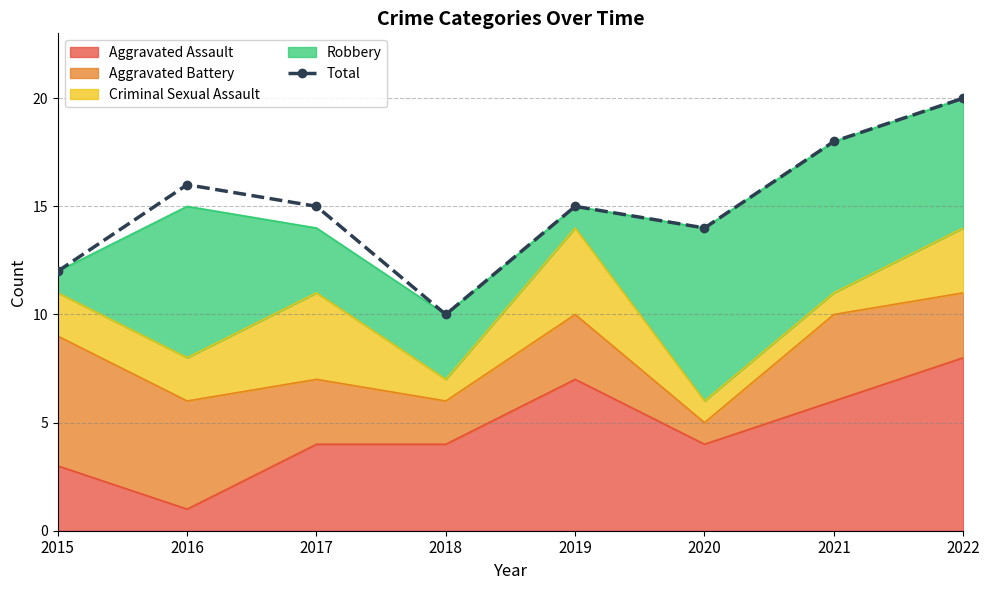

Rank the categories by value from lowest to highest.

2018, 2015, 2020, 2017, 2019, 2016, 2021, 2022